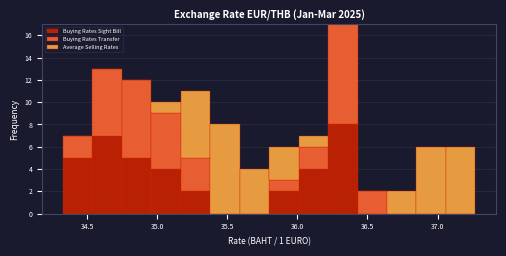

Which range on the x-axis has the tallest stacked bar (by total height)?

36.20 to 36.45